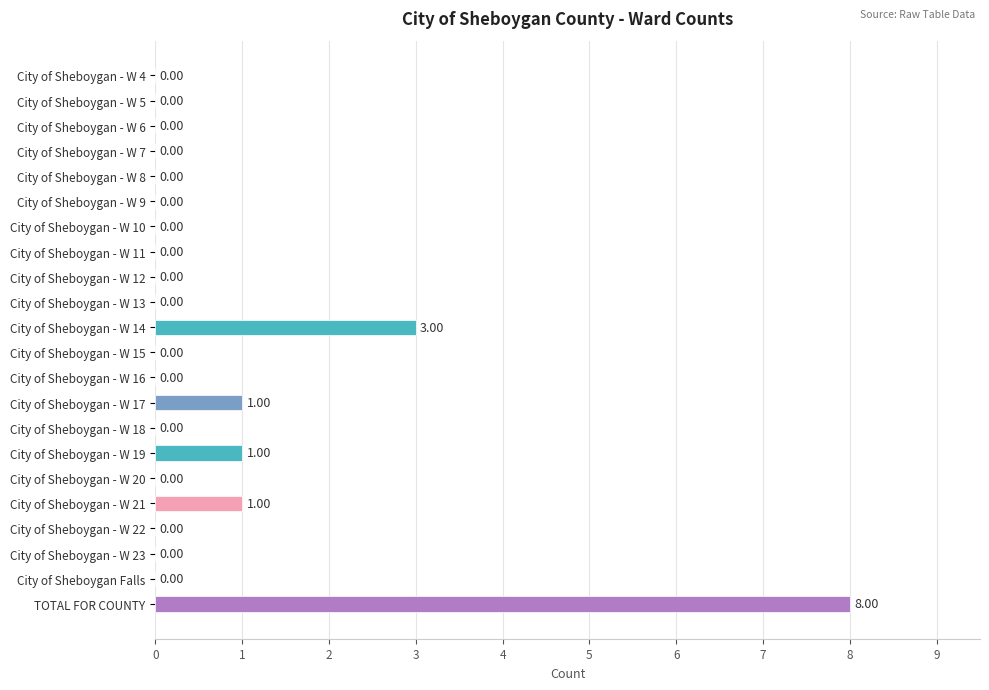

What is the sum of all values?

14